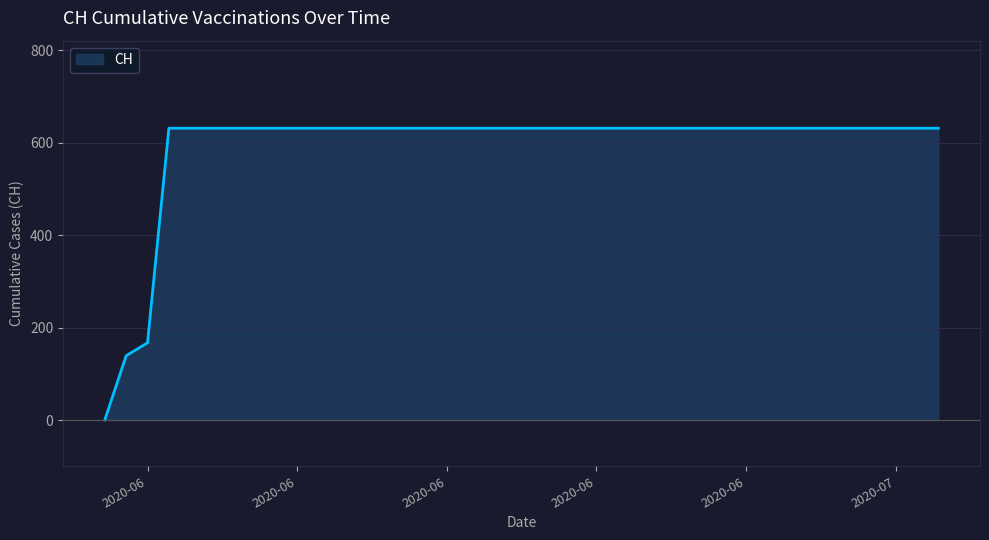

What is the difference between the maximum and minimum values?

631